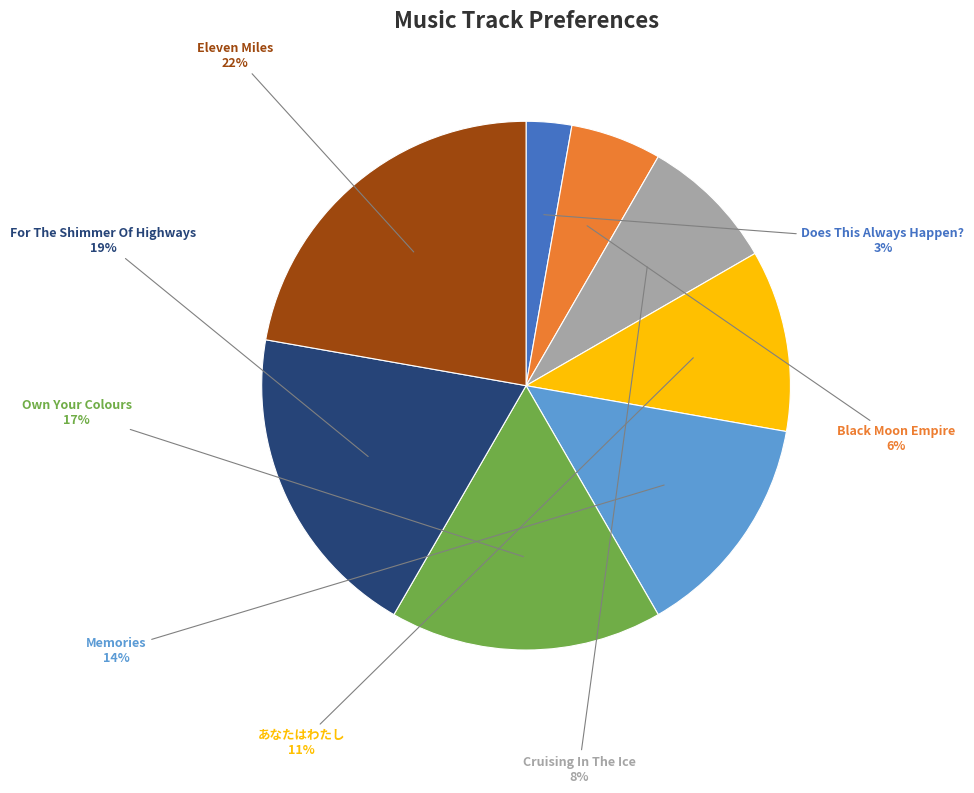

To the nearest percent, what percentage of the pie is あなたはわたし?

11%